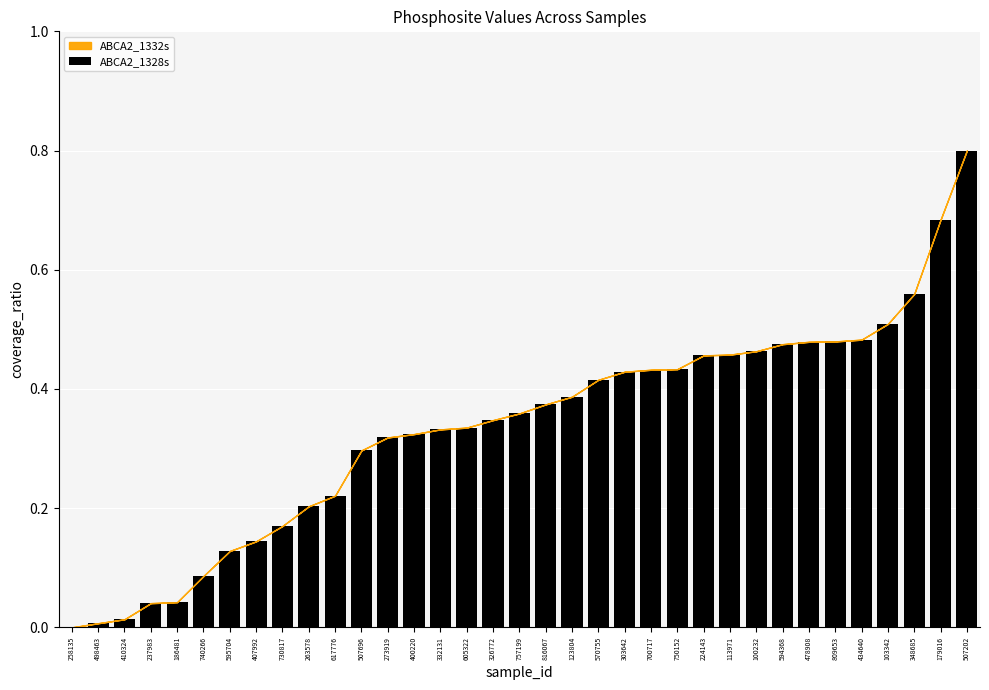

How many series are shown in this chart?

1